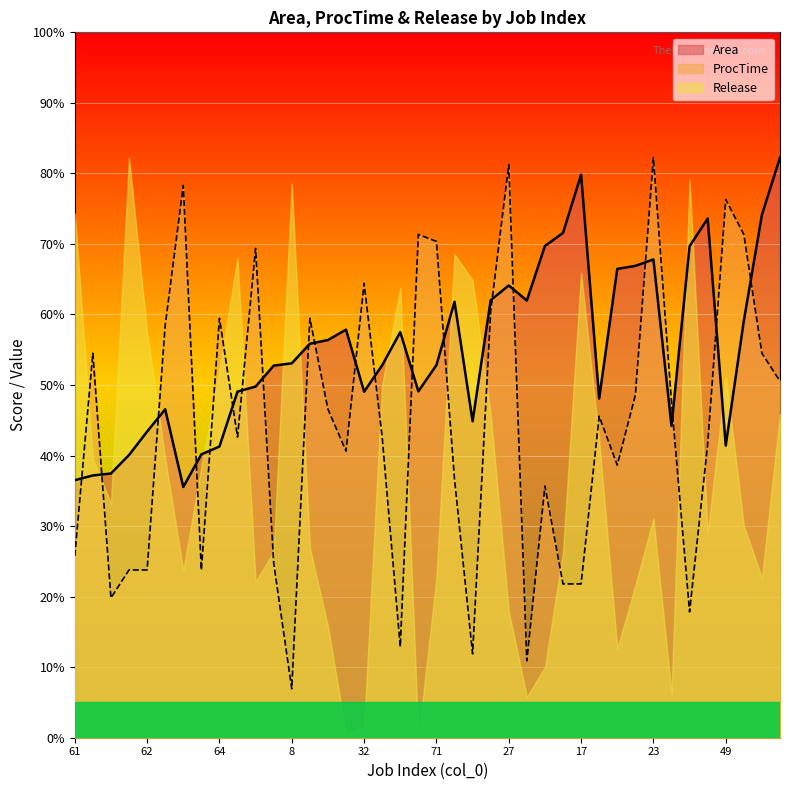

At which label is Area closest to 58?

7